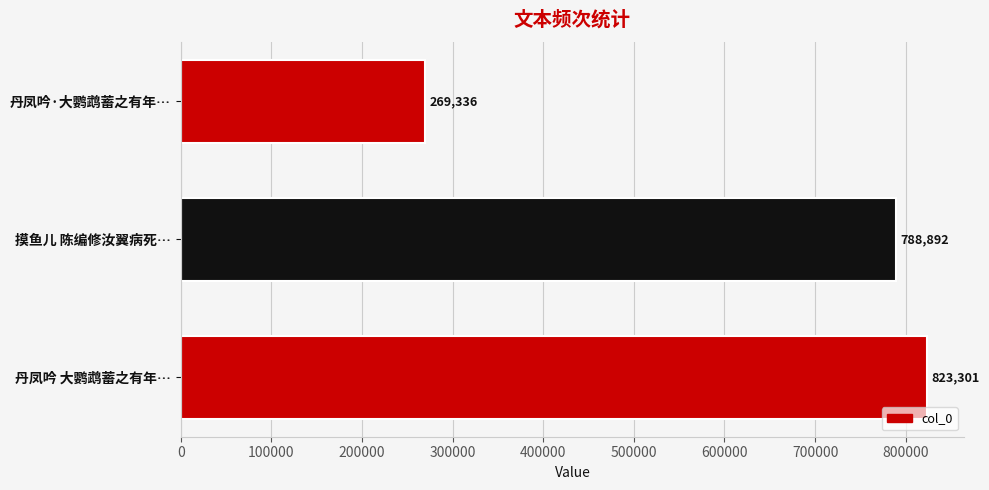

Reading bottom to top, transcribe all the data shown in this chart.

823301	788892	269336